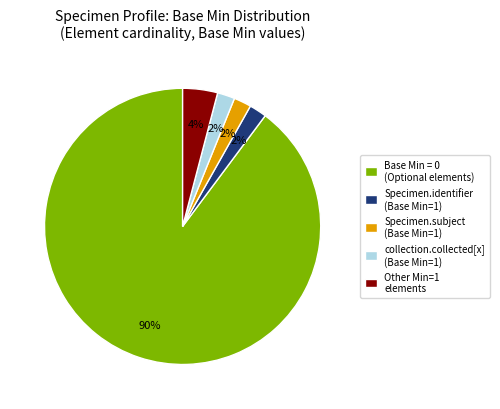

What percentage is the Specimen.identifier (Base Min=1) slice, to the nearest percent?

2%